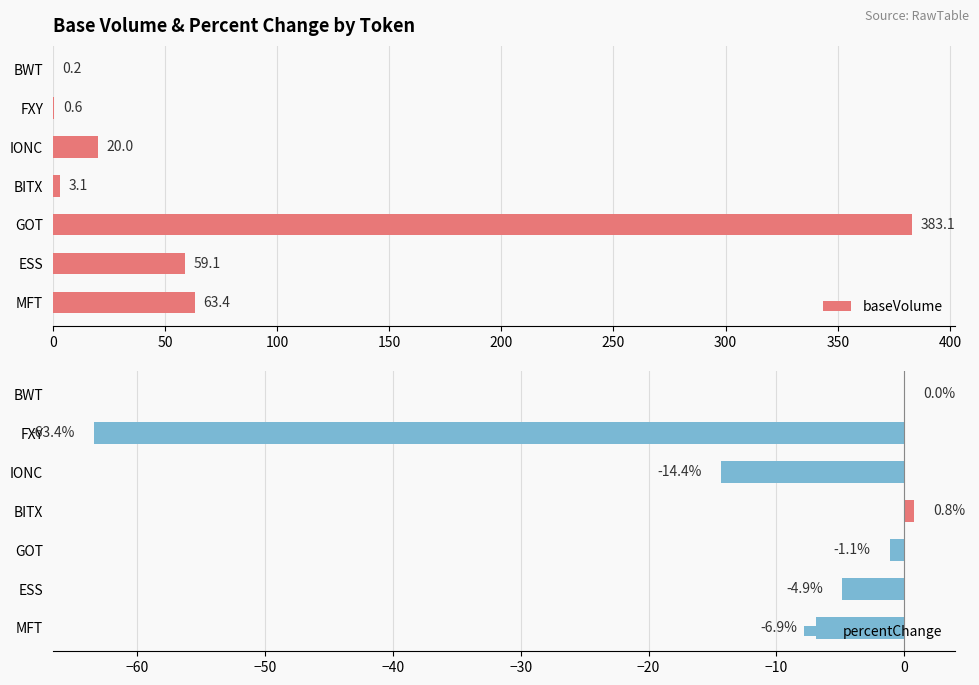

At which label is baseVolume closest to 191?

MFT